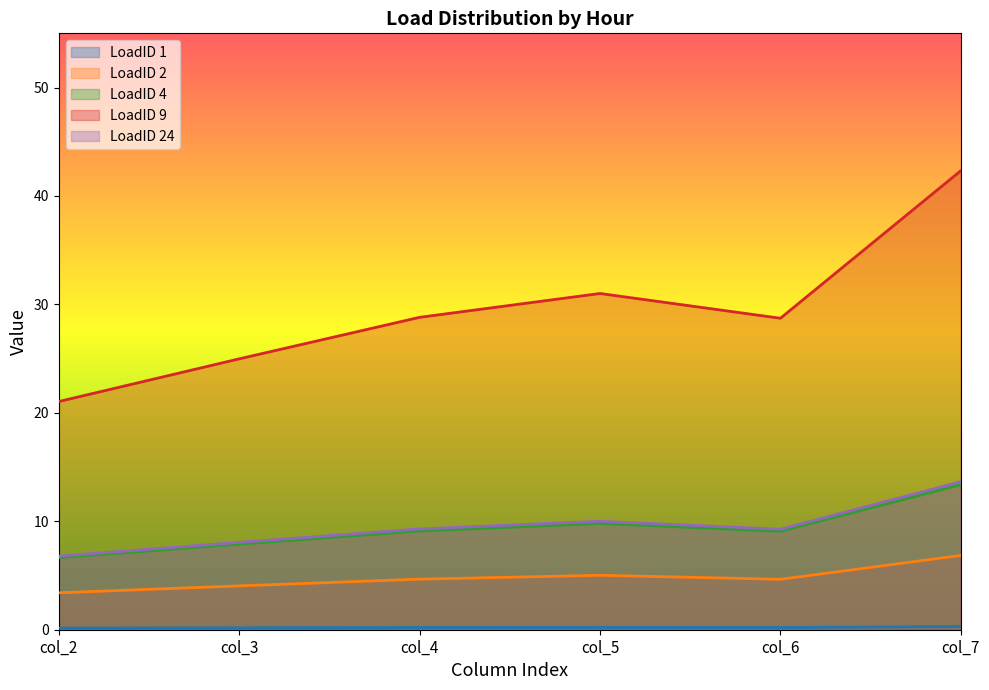

At which label does LoadID 24 reach its peak?

col_7